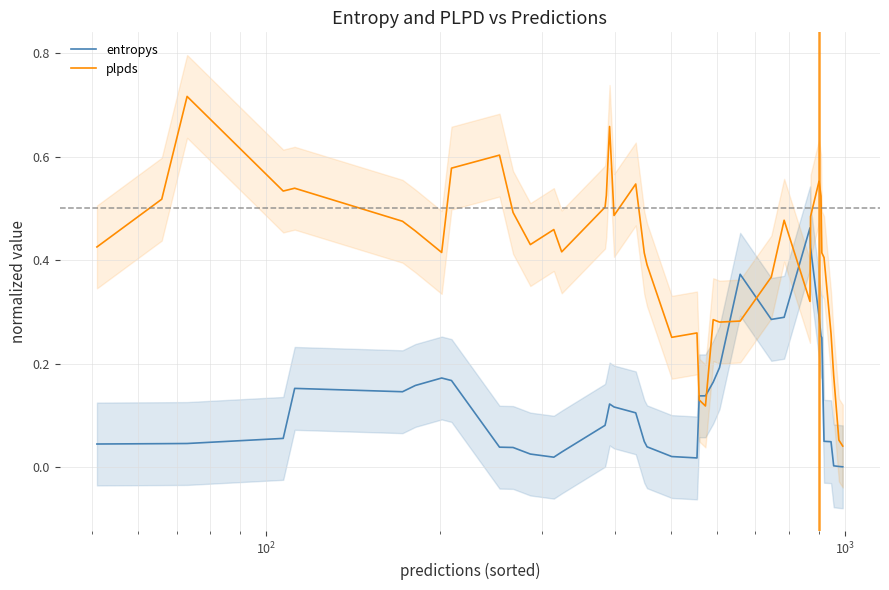

Is this an area chart (filled region under the line)?

No